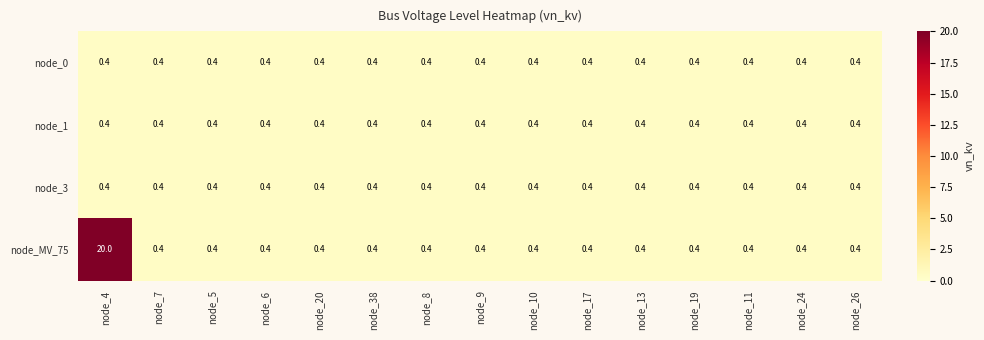

What value does the node_MV_75 series have at node_17?

0.4